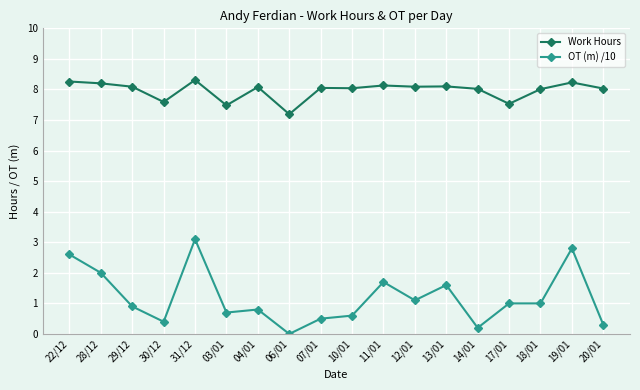

Which series has the largest total across all categories?

Work Hours